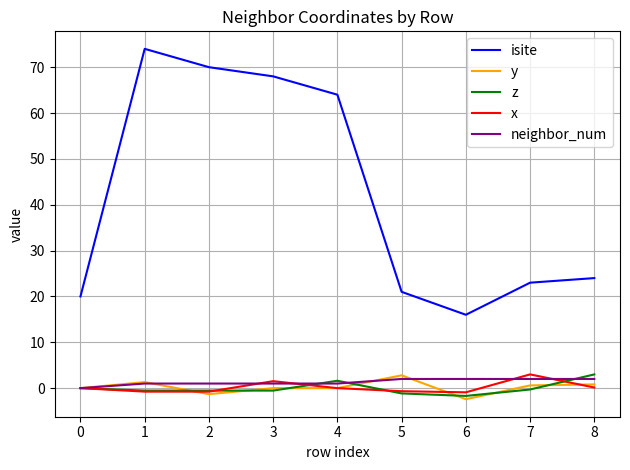

Which category has the lowest value across all series?

6